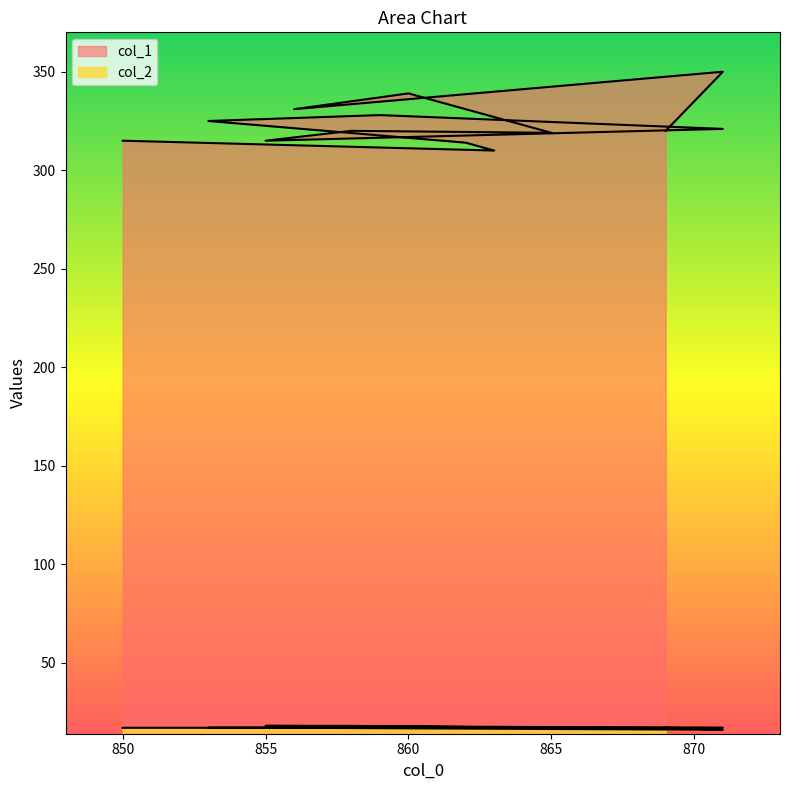

Which label corresponds to the smallest value in the chart?

871